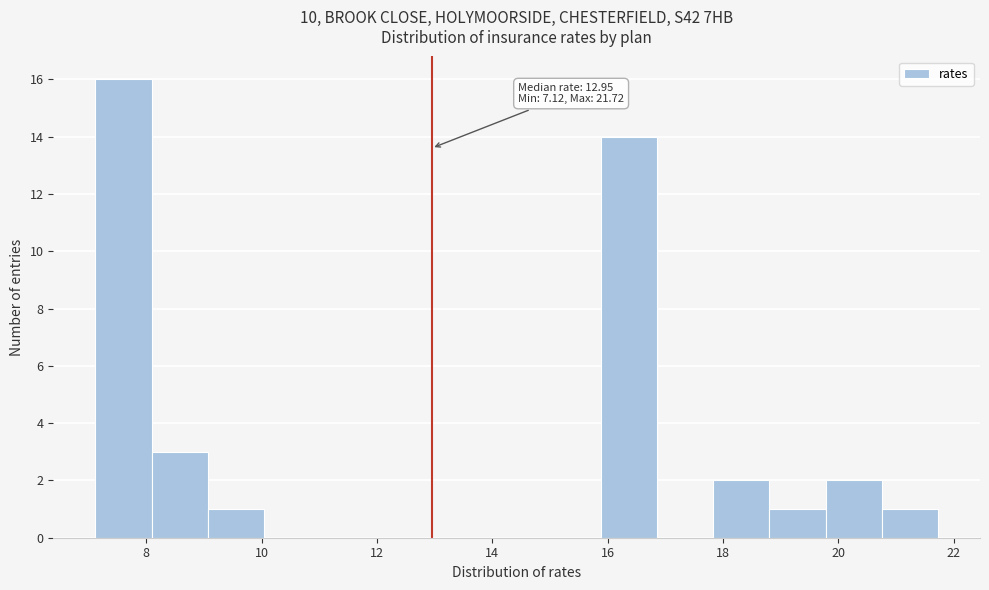

Which range on the x-axis has the tallest bar?

7.2 to 8.0